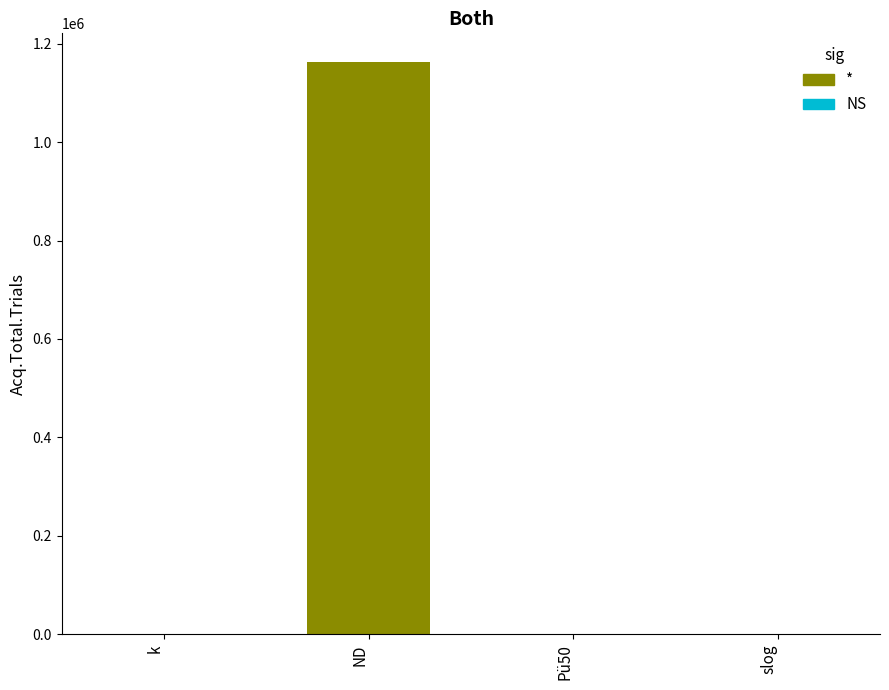

Read the value at ND.

1162679.5